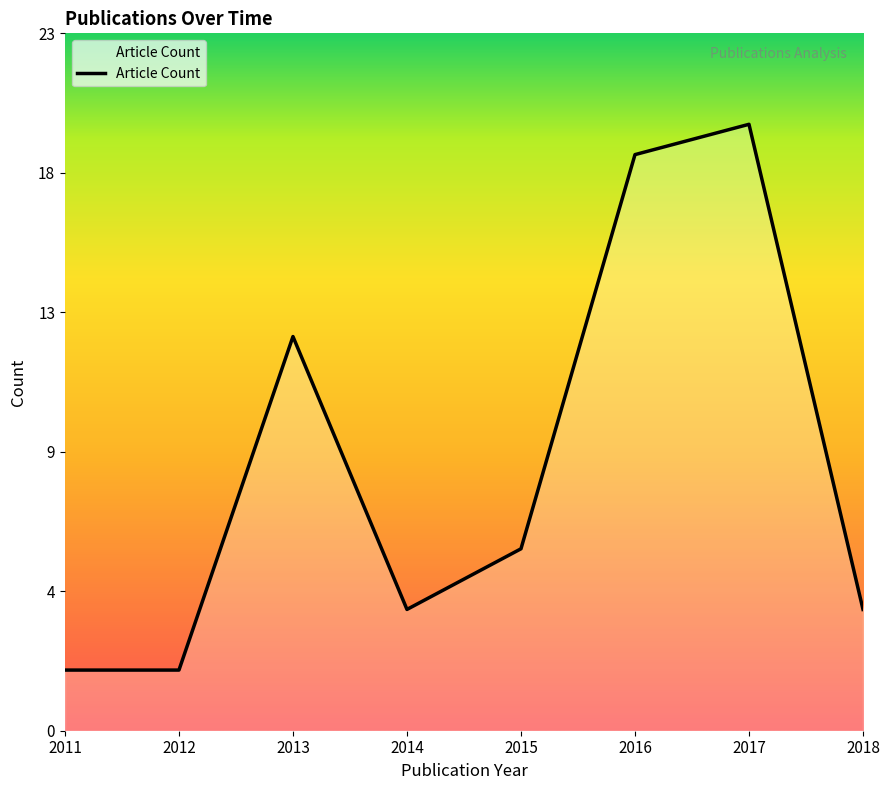

Does the chart have visible grid lines?

No